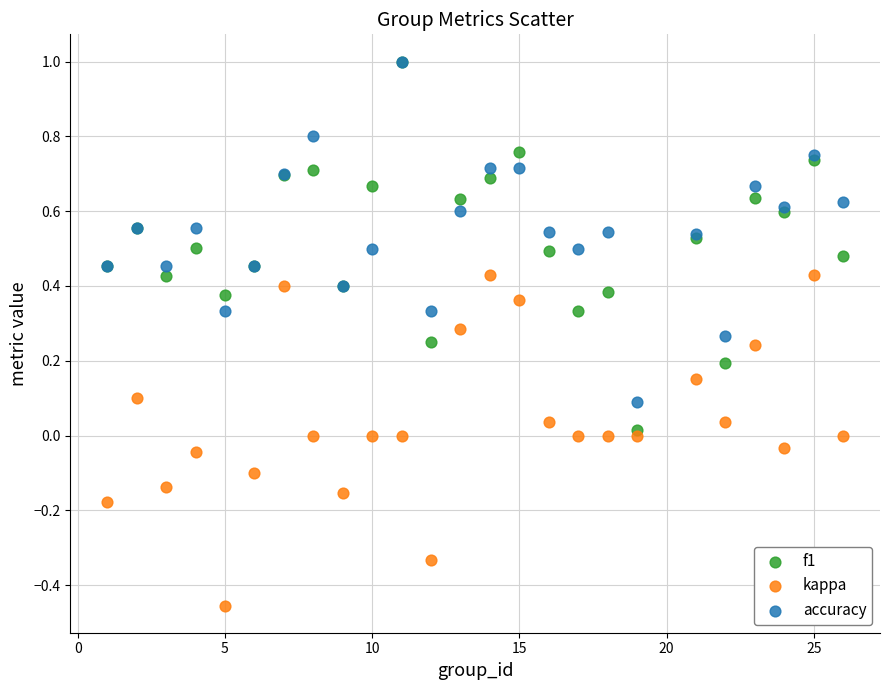

What are all the series names shown in the legend?

f1, kappa, accuracy